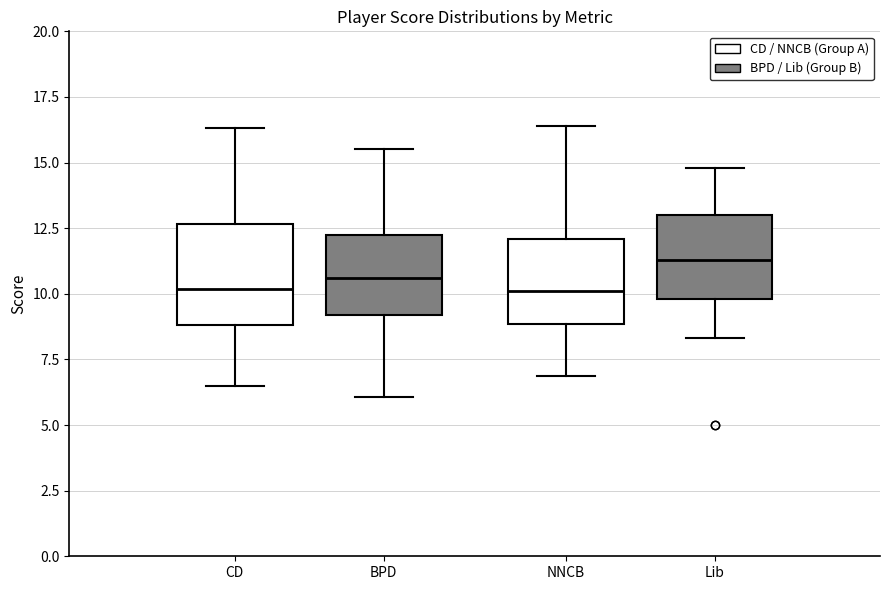

Where does the median line of the box for CD sit on the y-axis? The values are not printed on the chart, so give them approximately, as read against the axis.

10.0